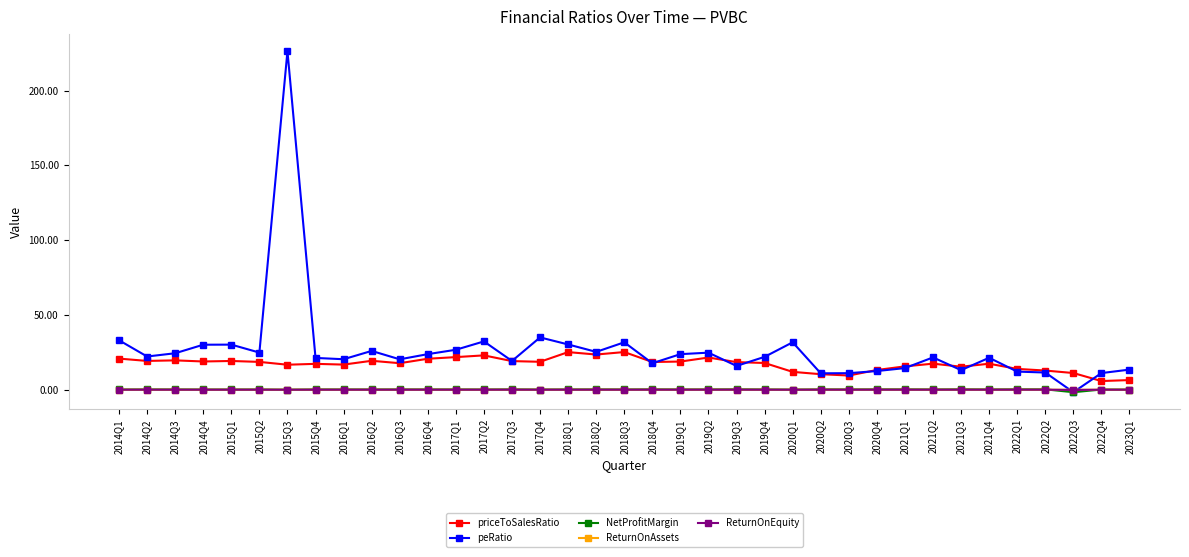

What is the difference between the maximum and minimum values in the priceToSalesRatio series?

19.4